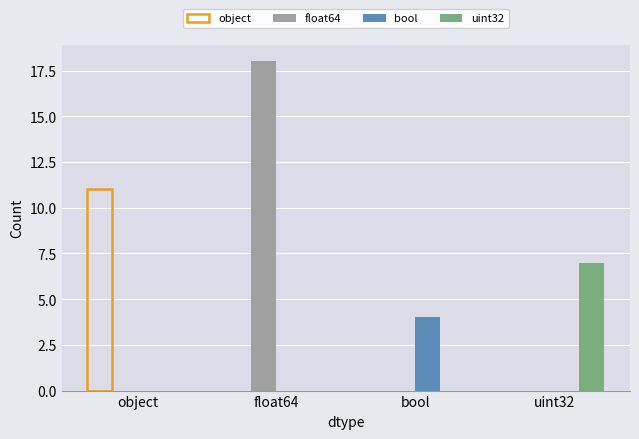

How many data points in float64 are above 0?

1